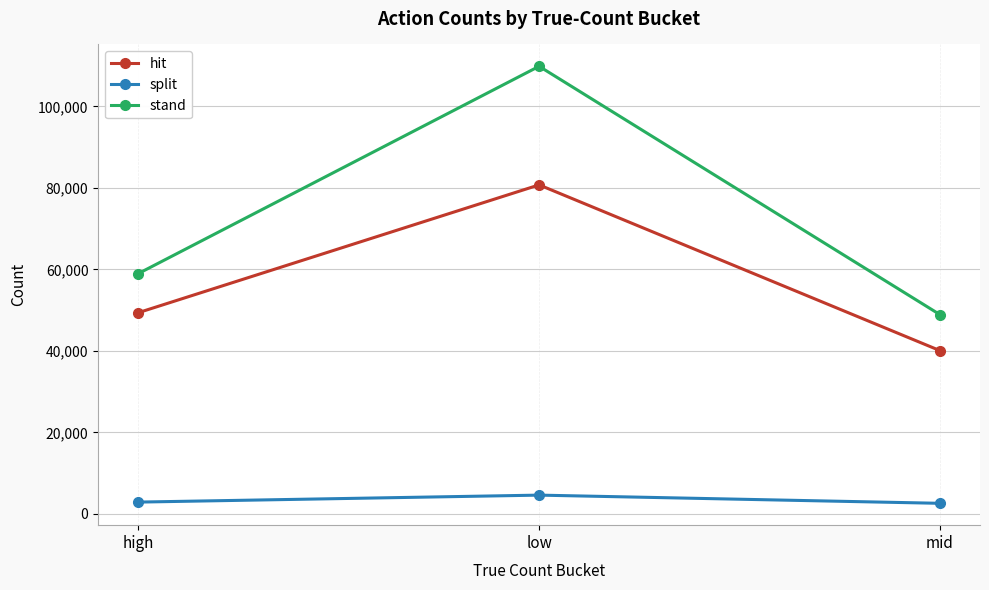

How many lines are shown in the chart?

3